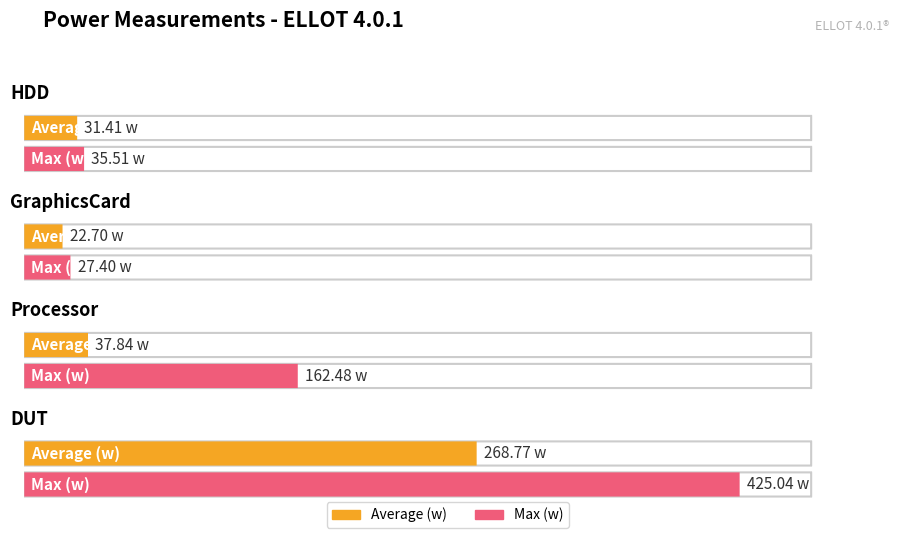

Reading left to right, what are all the values shown in this chart?

Average (w): HDD=31.4	GraphicsCard=22.7	Processor=37.8	DUT=268.8
Max (w): HDD=35.5	GraphicsCard=27.4	Processor=162.5	DUT=425.0